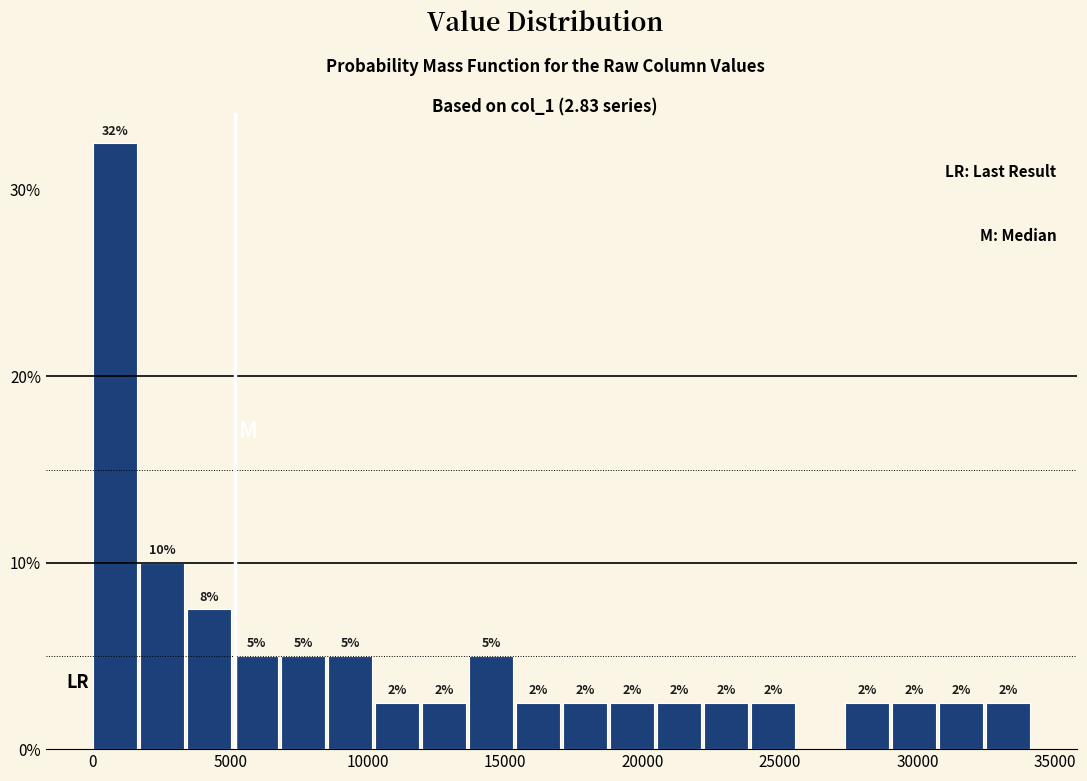

Around what value on the x-axis is the tallest bar? Give the approximate position of its centre, as read against the axis.

1000